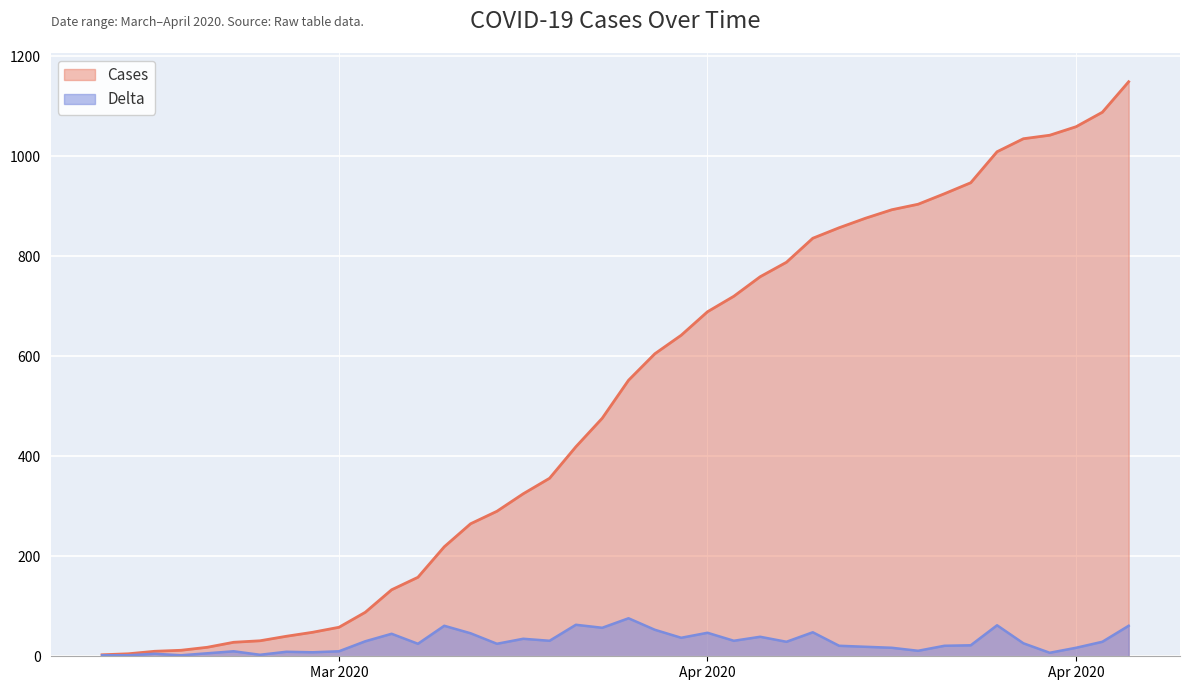

What is the average value of the Delta series?

29